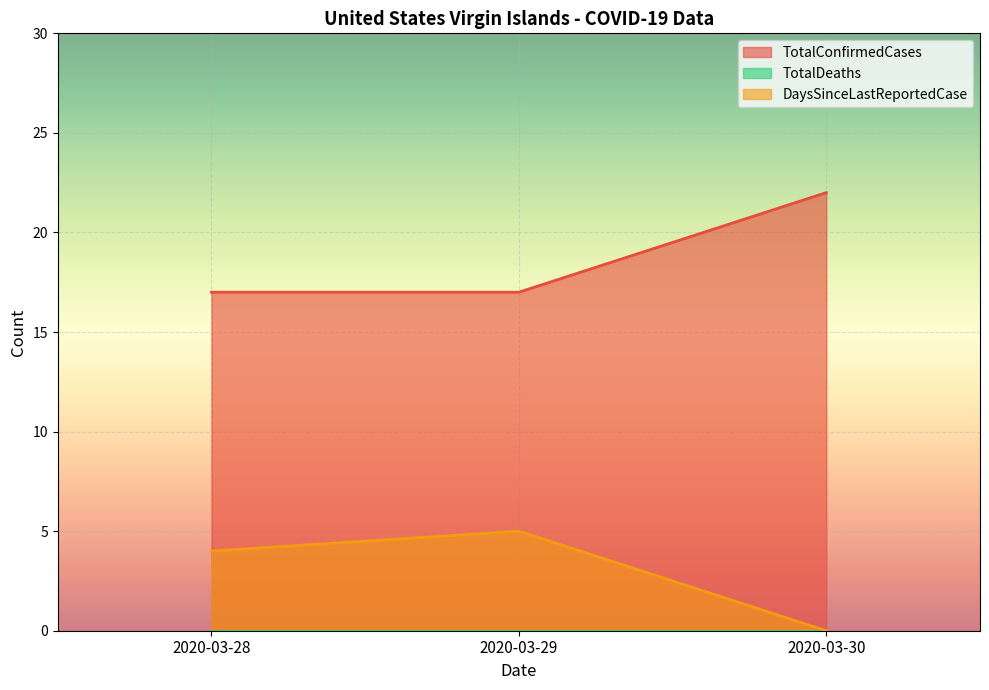

True or false: TotalConfirmedCases has a value of 27 at 2020-03-28.

False